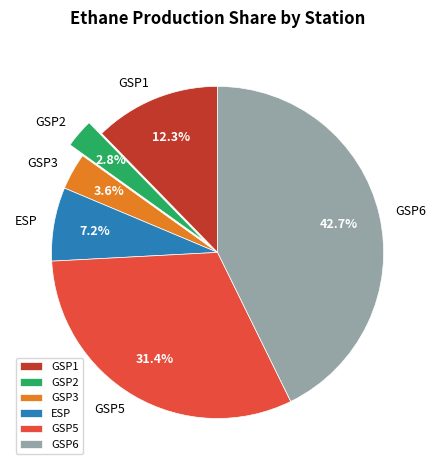

To the nearest percent, what portion does GSP3 represent?

4%